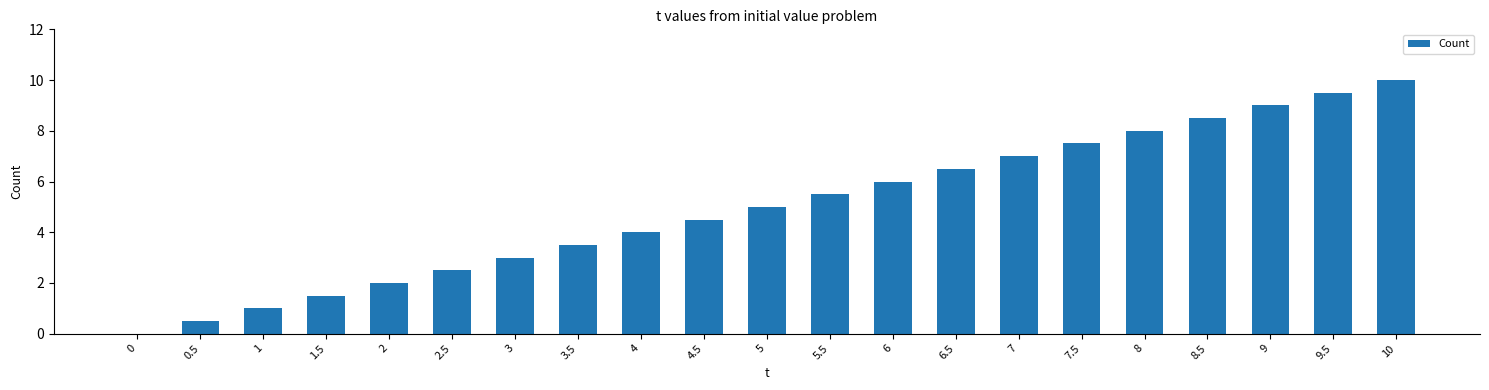

Is it true that the value at 9 is 9.0?

True